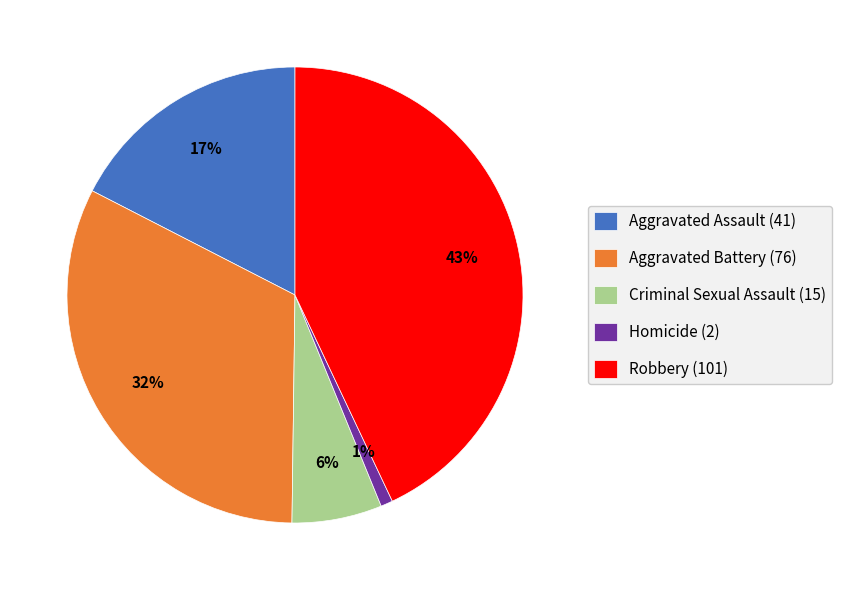

What is the largest slice in the pie chart?

Robbery (101)